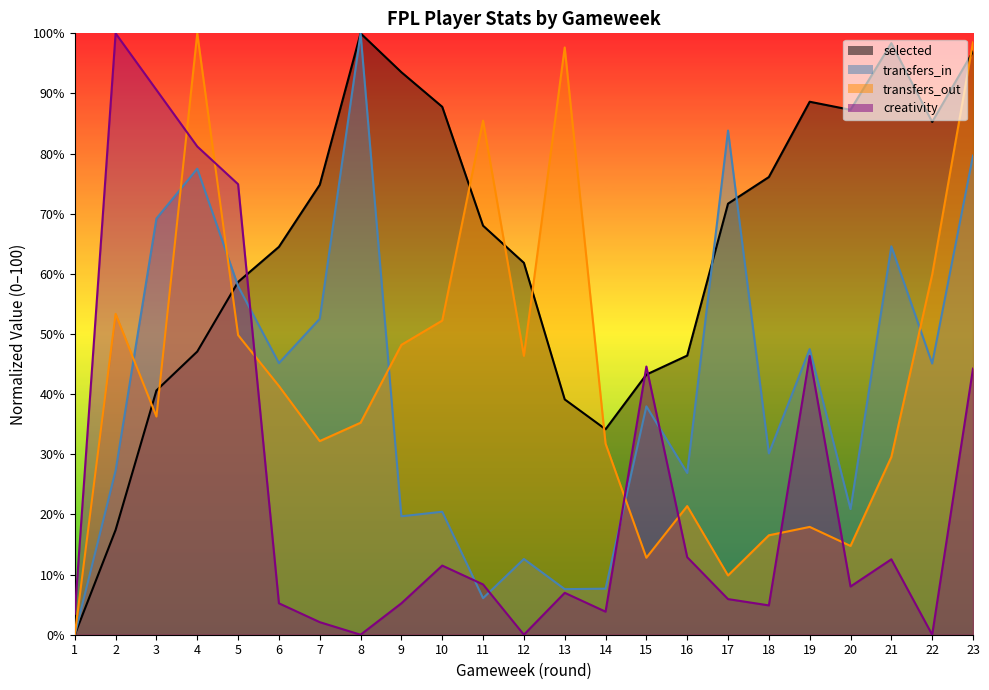

Rank the series by their maximum value, from lowest to highest.

selected, transfers_in, transfers_out, creativity